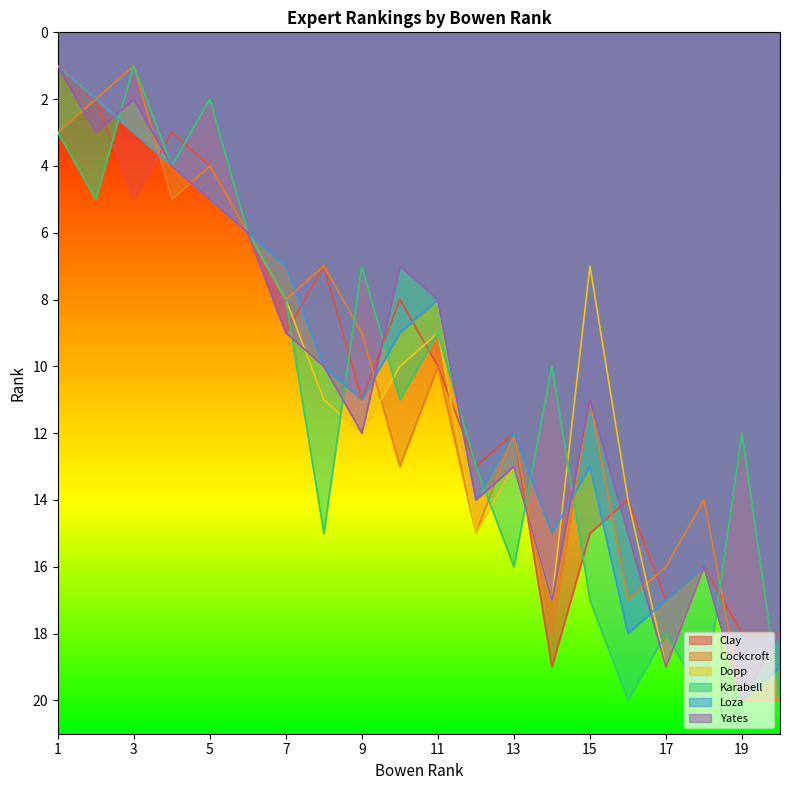

Read the Karabell value at 17, to the nearest 10.

20